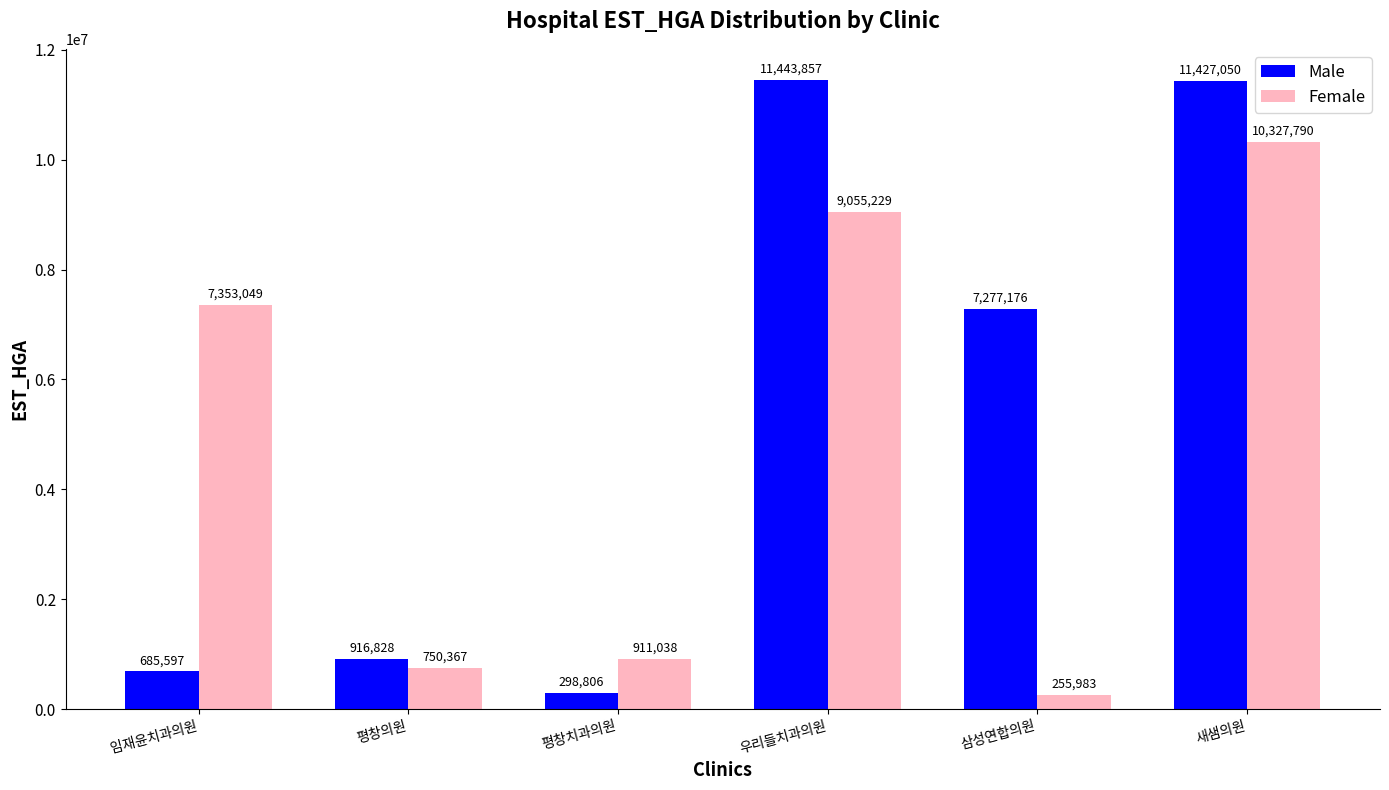

Reading left to right, list all the values displayed in this chart.

Male: 685597	916828	298806	11443857	7277176	11427050
Female: 7353049	750367	911038	9055229	255983	10327790